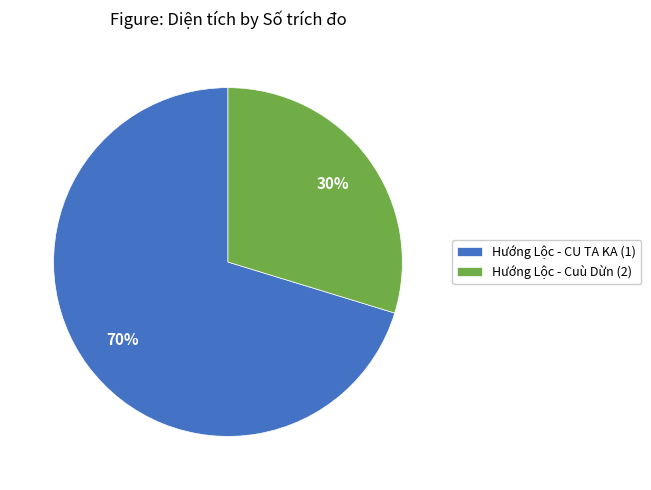

To the nearest percent, what percentage of the pie is Hướng Lộc - CU TA KA (1)?

70%